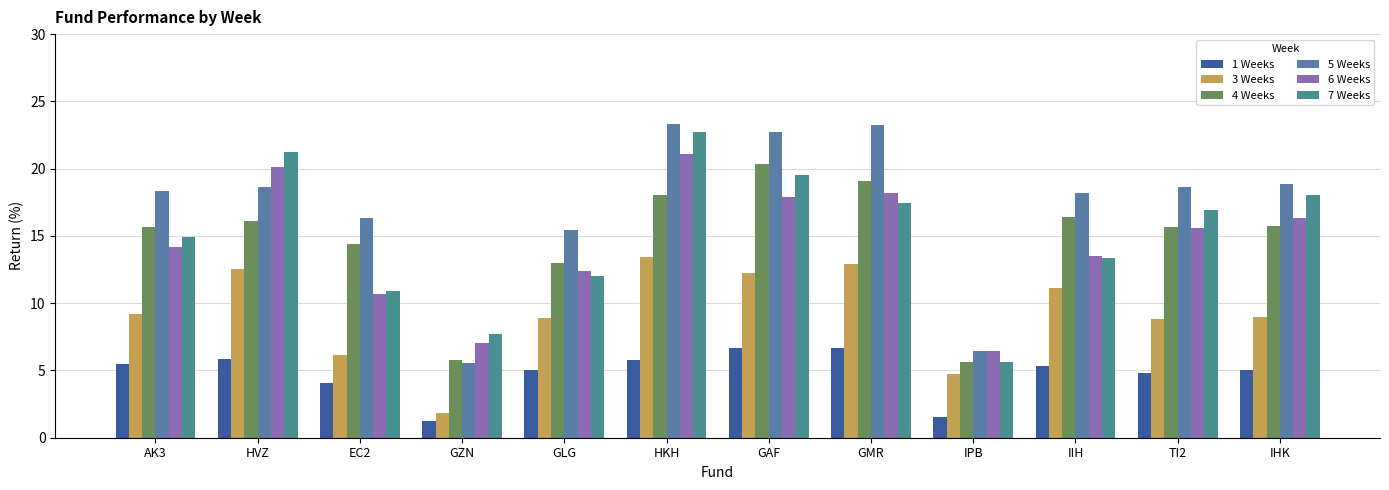

What position from the right is GMR?

5